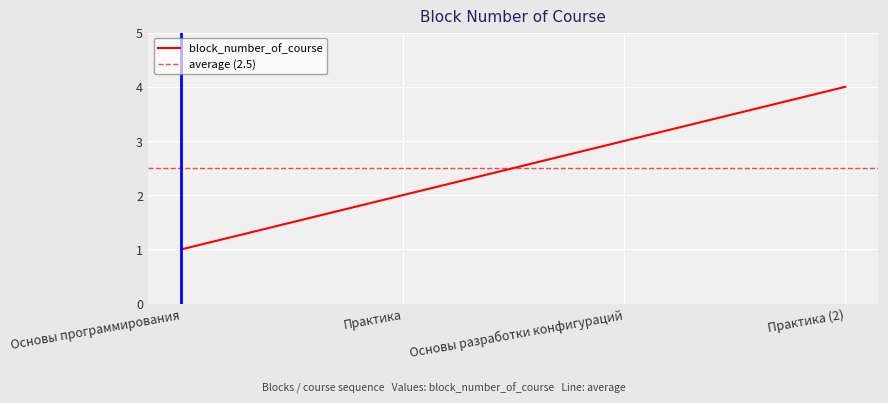

What is the sum of all values?

10